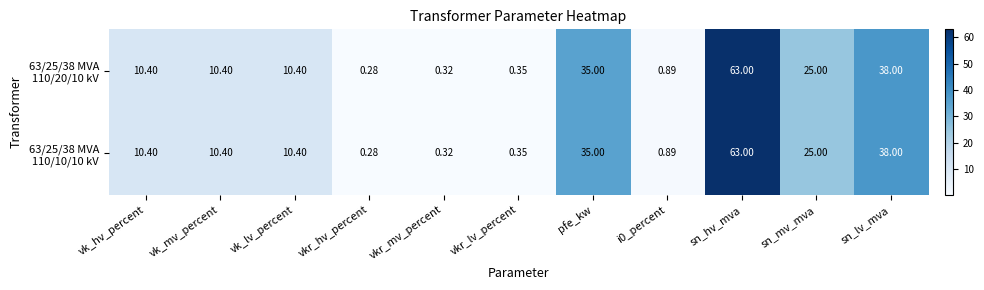

Which category has the highest value across all series?

sn_hv_mva